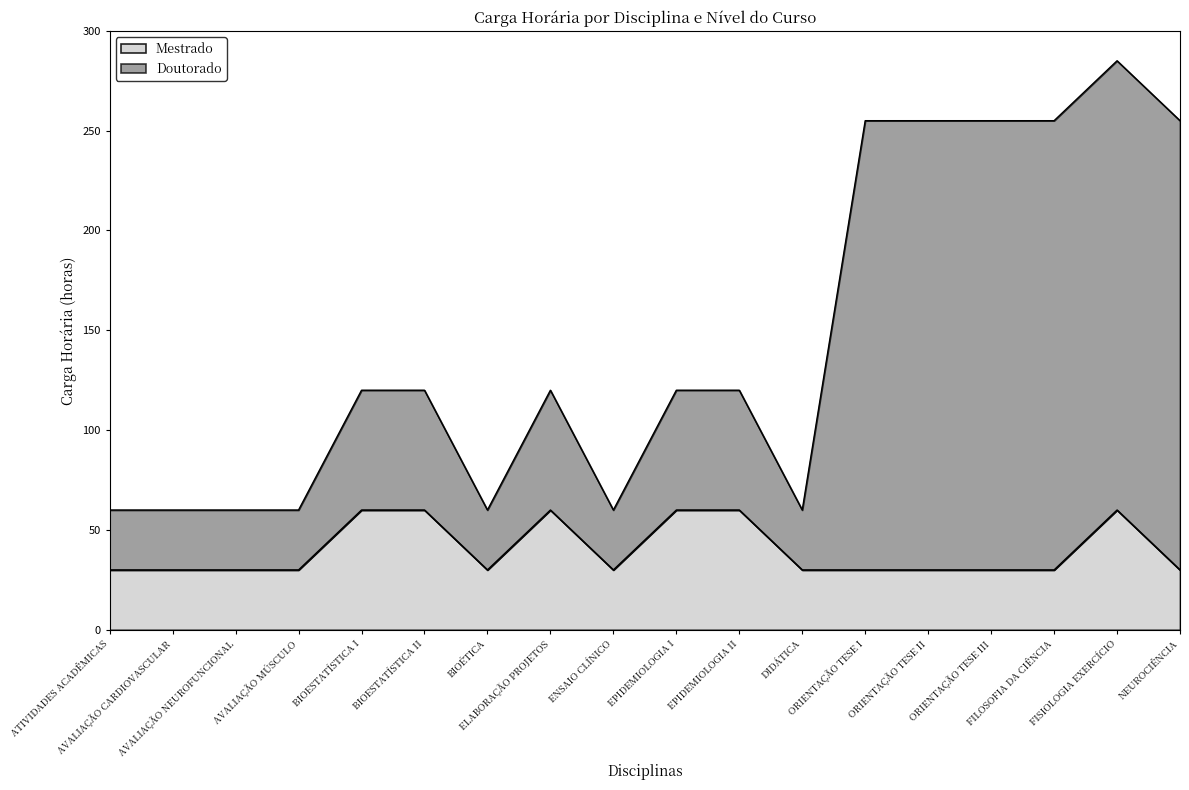

How many distinct data groups are displayed?

2